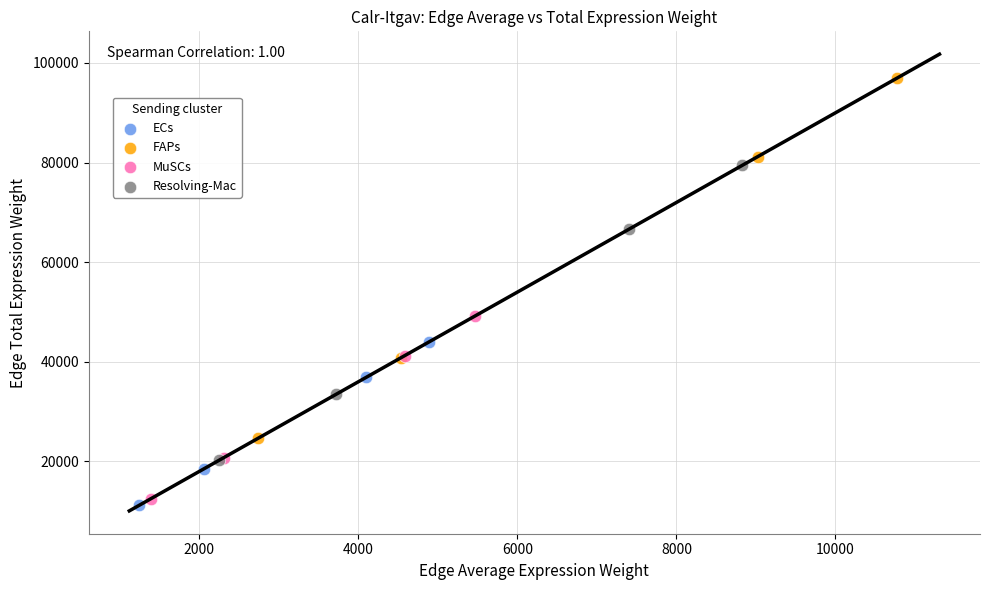

Which series reaches the maximum Y coordinate?

FAPs